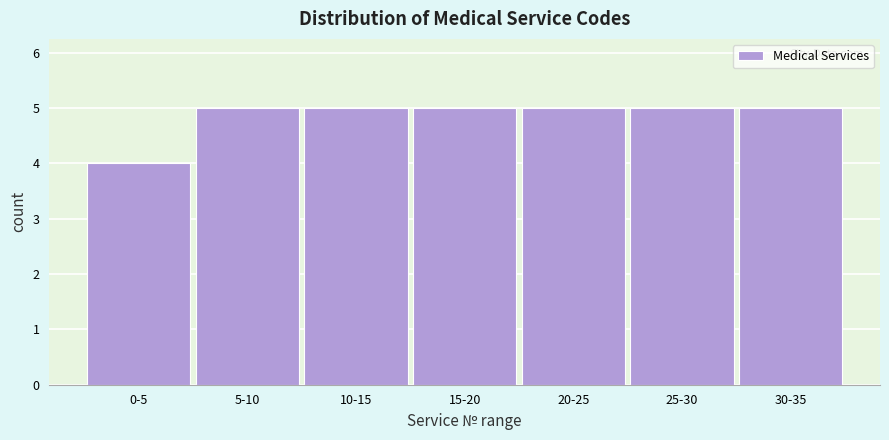

Reading right to left, extract all data points from this chart.

5	5	5	5	5	5	4